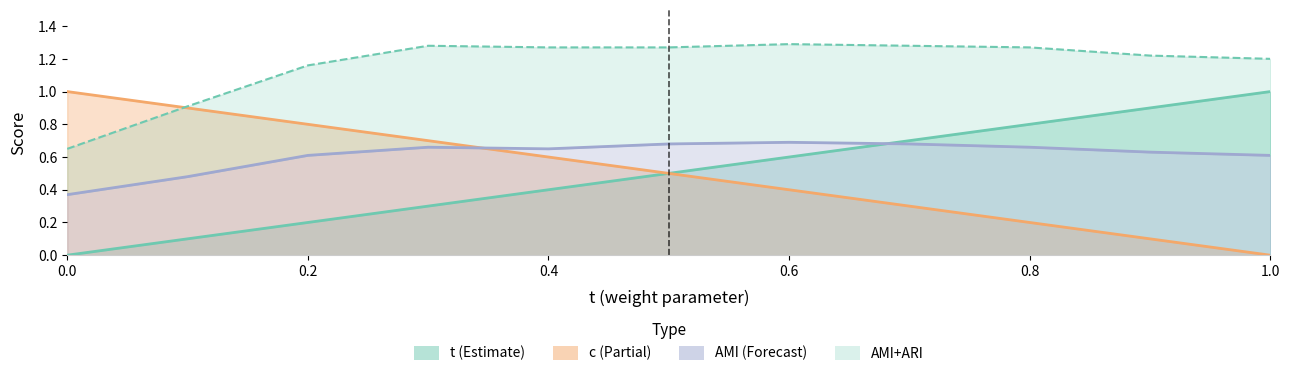

Reading left to right, what are all the values shown in this chart?

t: 0.0=0.0	0.1=0.1	0.2=0.2	0.3=0.3	0.4=0.4	0.5=0.5	0.6=0.6	0.7=0.7	0.8=0.8	0.9=0.9	1.0=1.0
c: 0.0=1.0	0.1=0.9	0.2=0.8	0.3=0.7	0.4=0.6	0.5=0.5	0.6=0.4	0.7=0.3	0.8=0.2	0.9=0.1	1.0=0.0
AMI: 0.0=0.4	0.1=0.5	0.2=0.6	0.3=0.7	0.4=0.7	0.5=0.7	0.6=0.7	0.7=0.7	0.8=0.7	0.9=0.6	1.0=0.6
AMI+ARI: 0.0=0.7	0.1=0.9	0.2=1.2	0.3=1.3	0.4=1.3	0.5=1.3	0.6=1.3	0.7=1.3	0.8=1.3	0.9=1.2	1.0=1.2